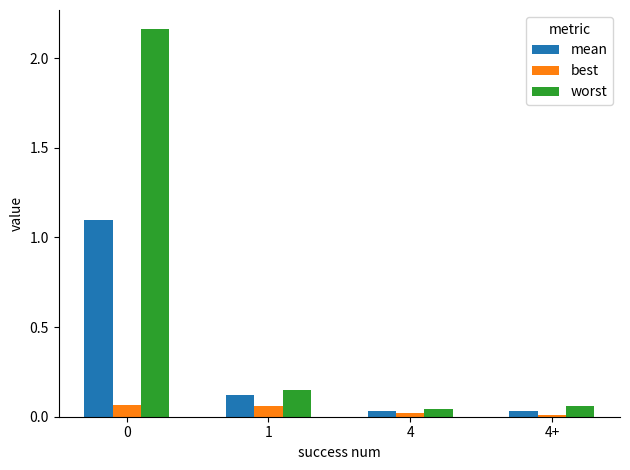

What is the difference between the maximum and minimum values in the worst series?

2.1